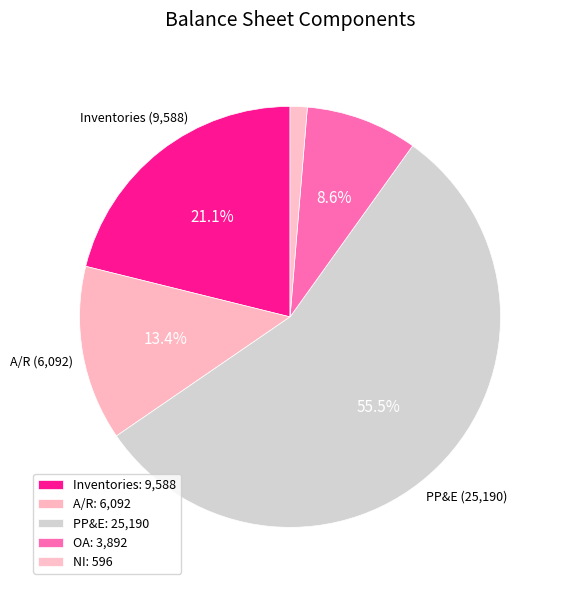

Which has a higher value, Inventories or A/R?

Inventories